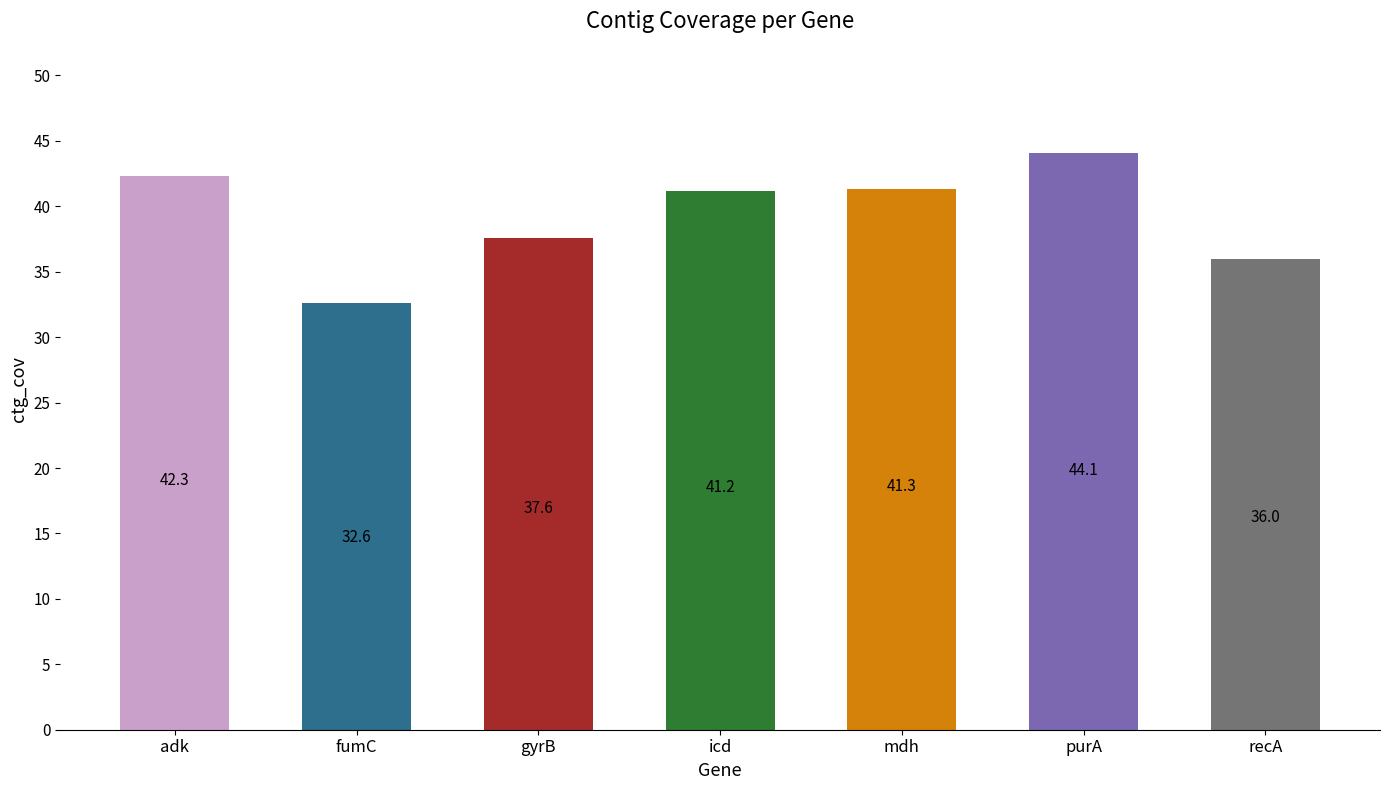

Reading left to right, extract all data points from this chart.

adk=42.3	fumC=32.6	gyrB=37.6	icd=41.2	mdh=41.3	purA=44.1	recA=36.0